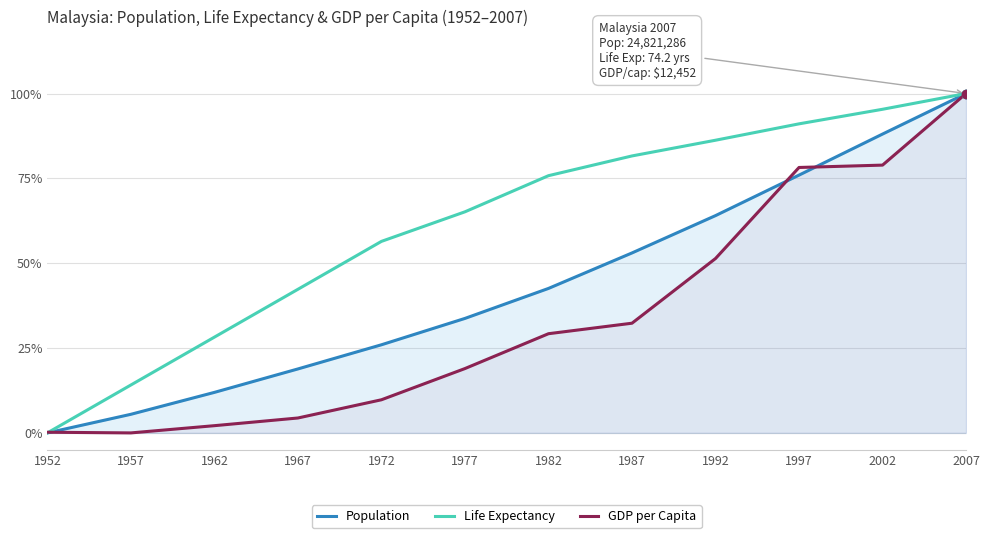

How many lines are shown in the chart?

3